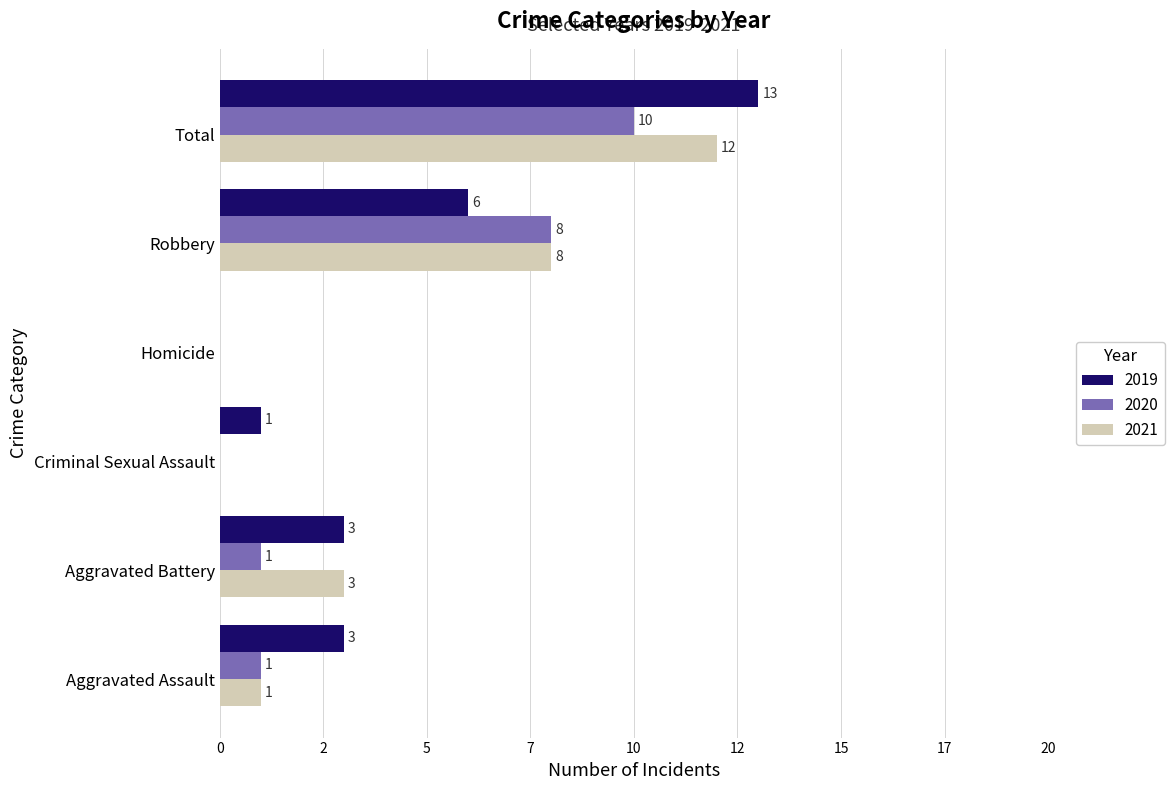

What is the label of the 3rd bar from the left?

Criminal Sexual Assault